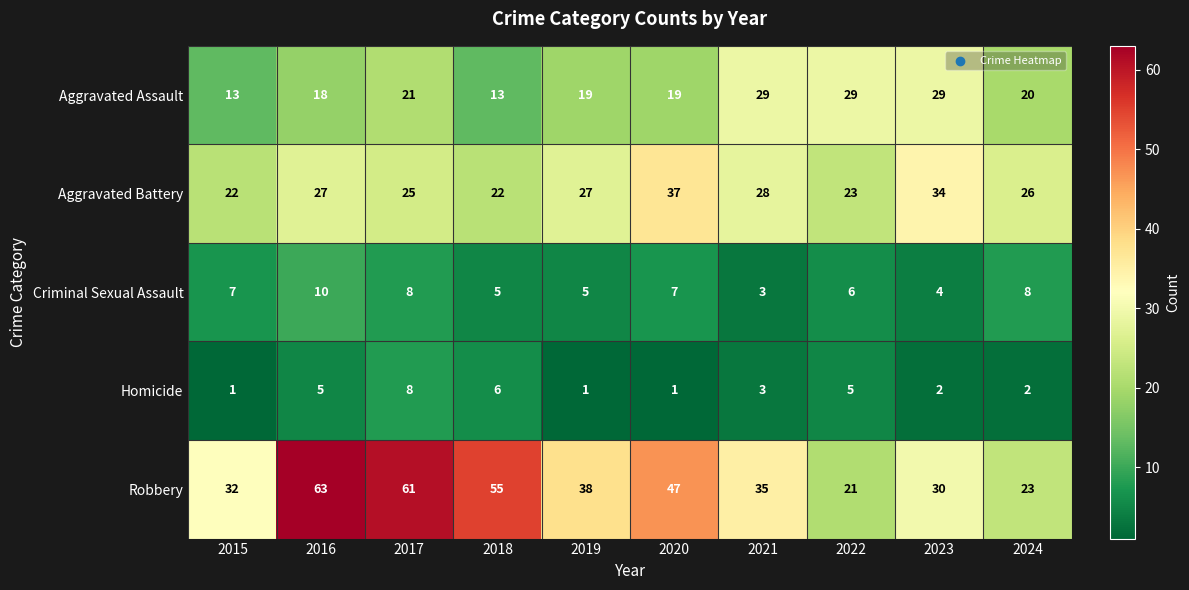

Is the value of Criminal Sexual Assault at 2021 greater than the value of Robbery at 2021?

No